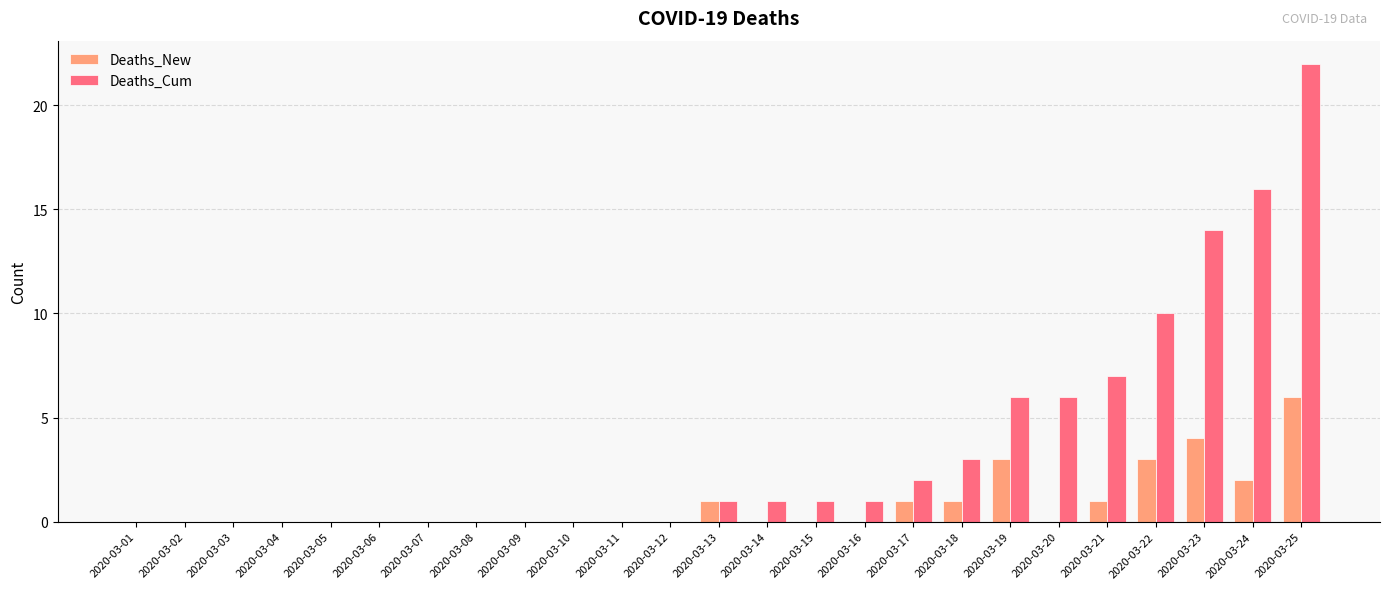

What is the sum of the Deaths_New values at 2020-03-04 and 2020-03-23?

4